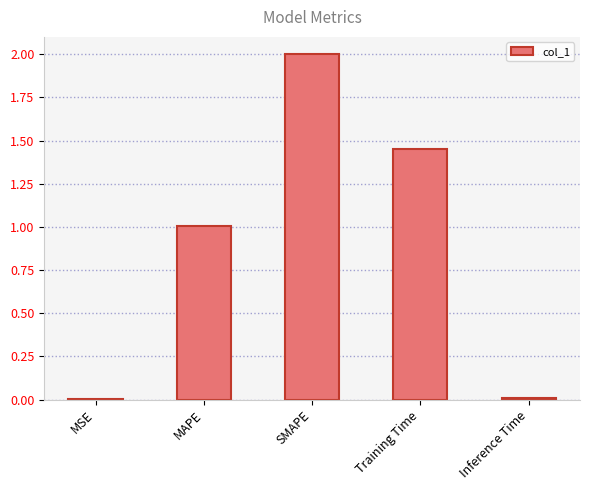

Which category has the highest value across all series?

SMAPE